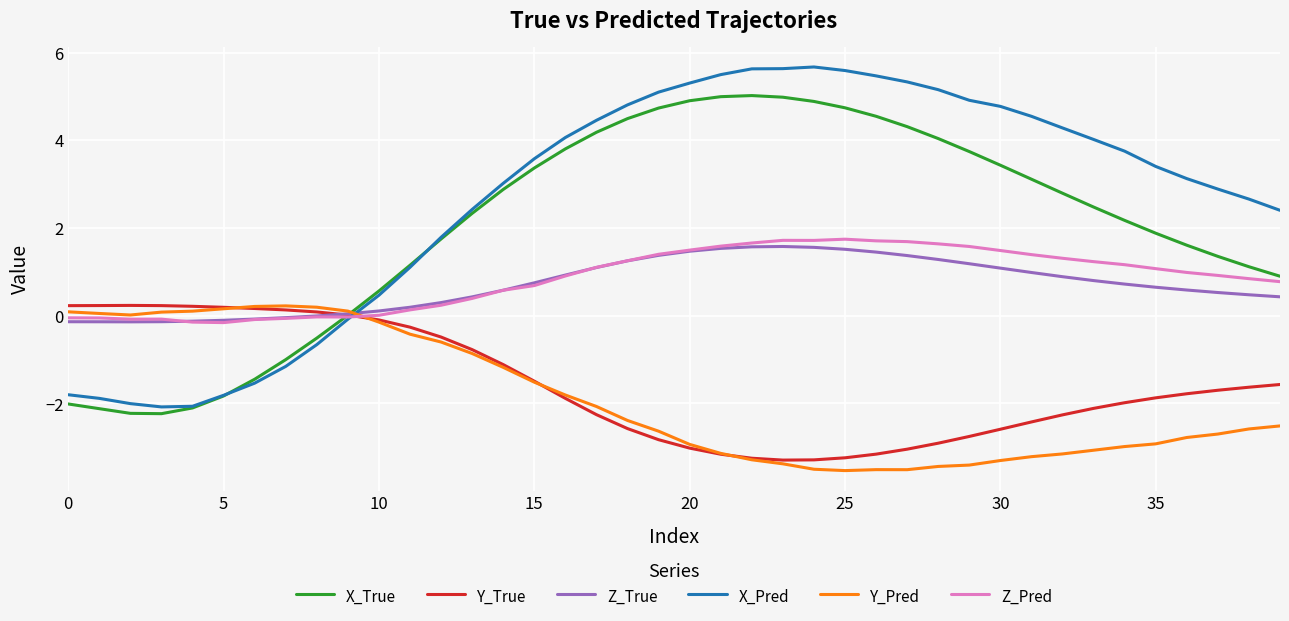

What is the difference between the maximum and minimum values in the X_True series?

7.3